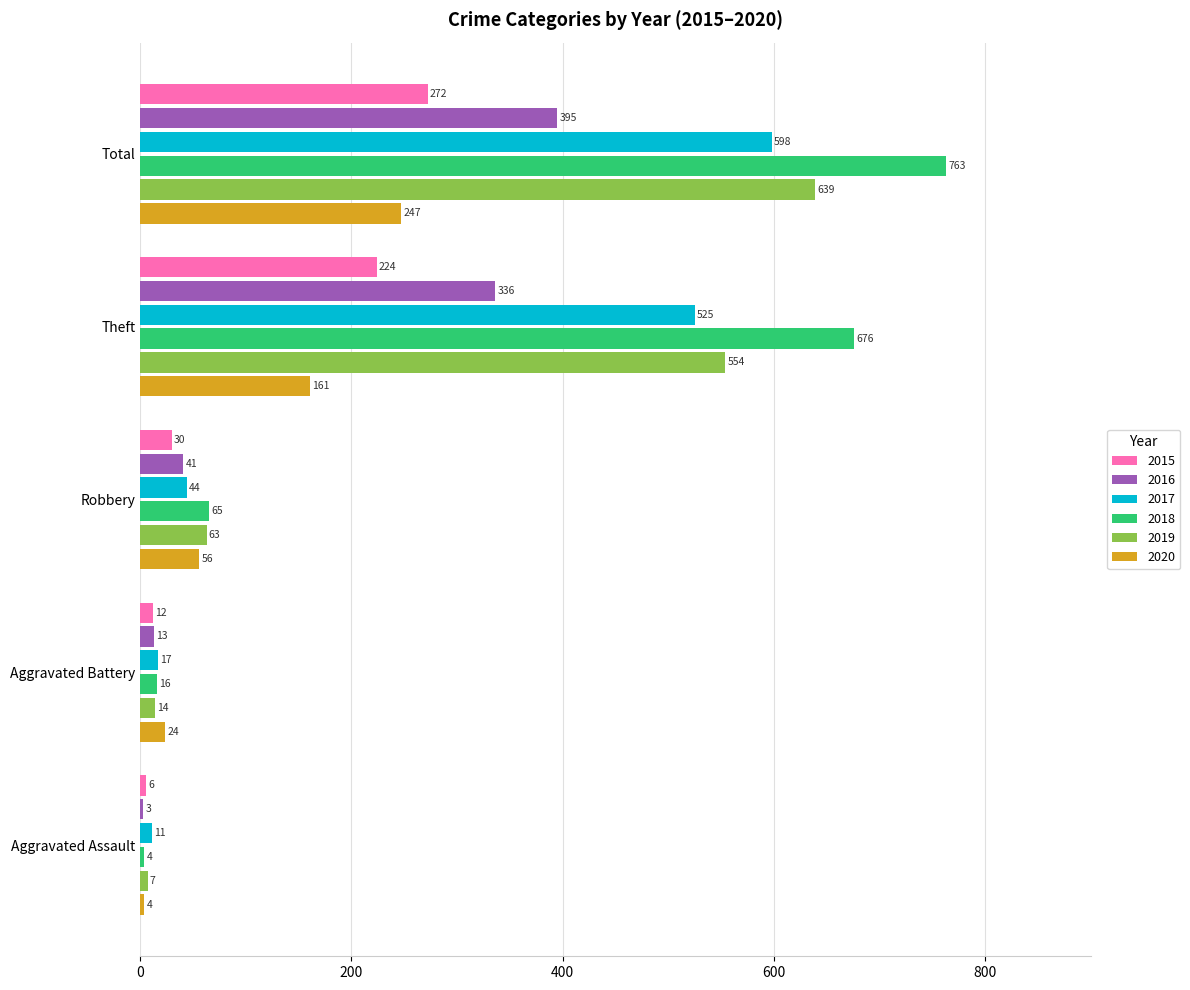

Is the value of 2015 at Robbery greater than the value of 2017 at Robbery?

No